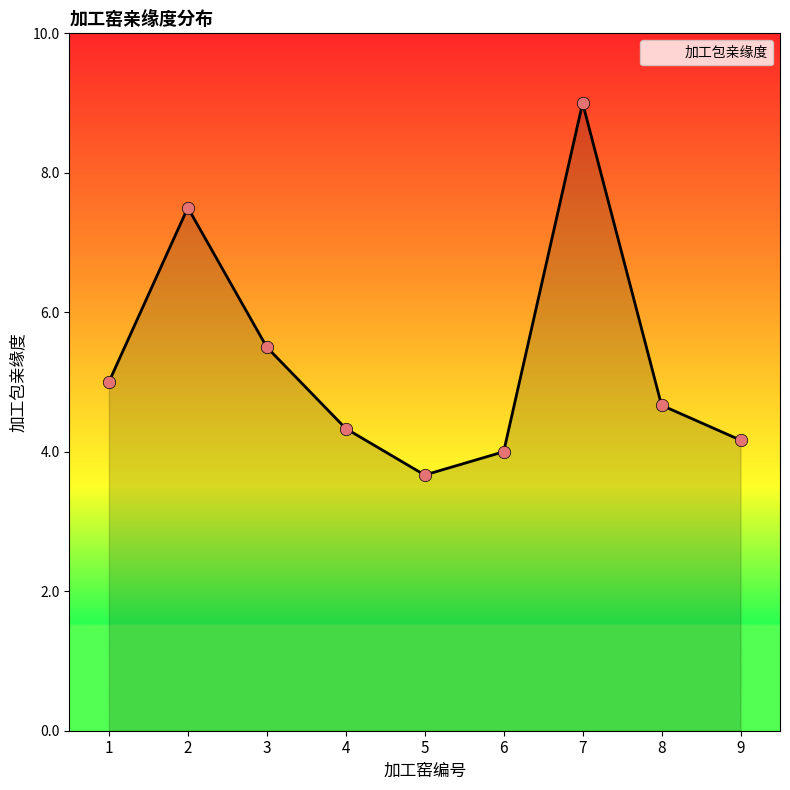

What is the change in value from 4 to 7?

+4.7